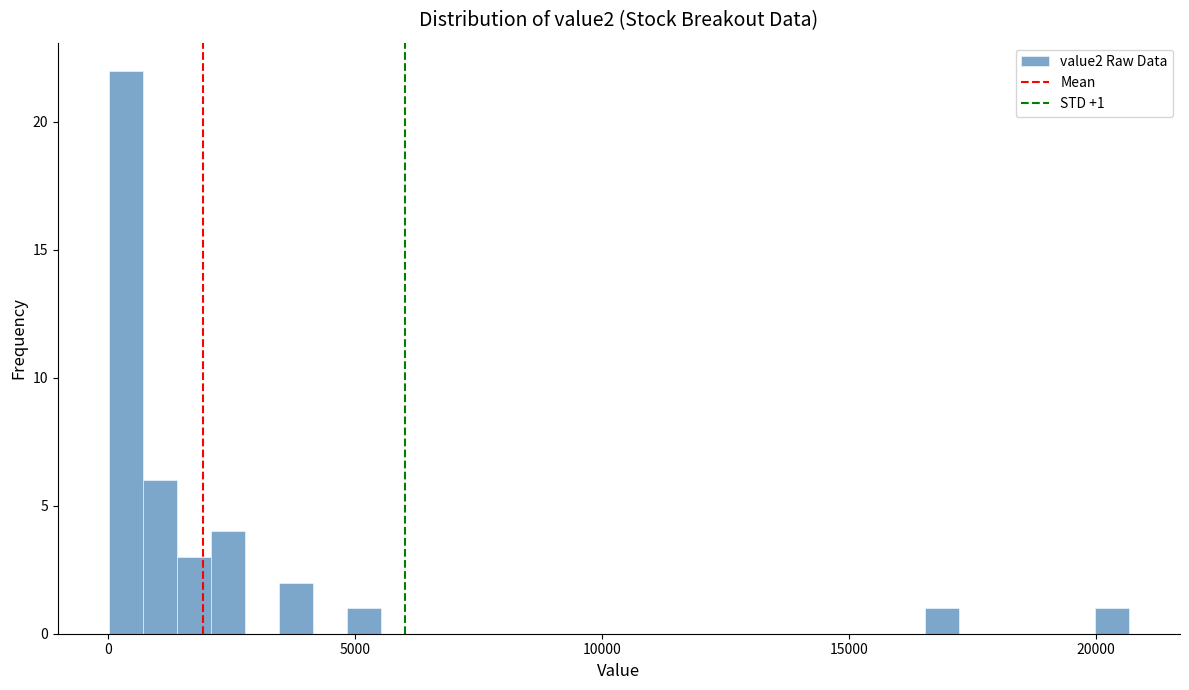

Around what value on the x-axis is the tallest bar? Give the approximate position of its centre, as read against the axis.

500